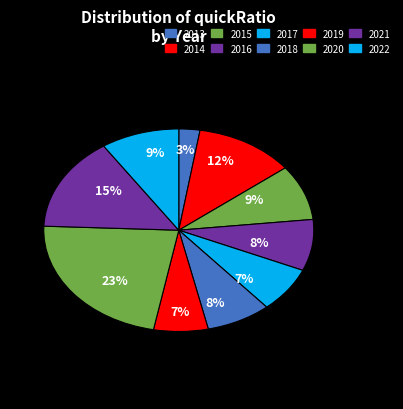

To the nearest percent, what portion does 2015 represent?

9%